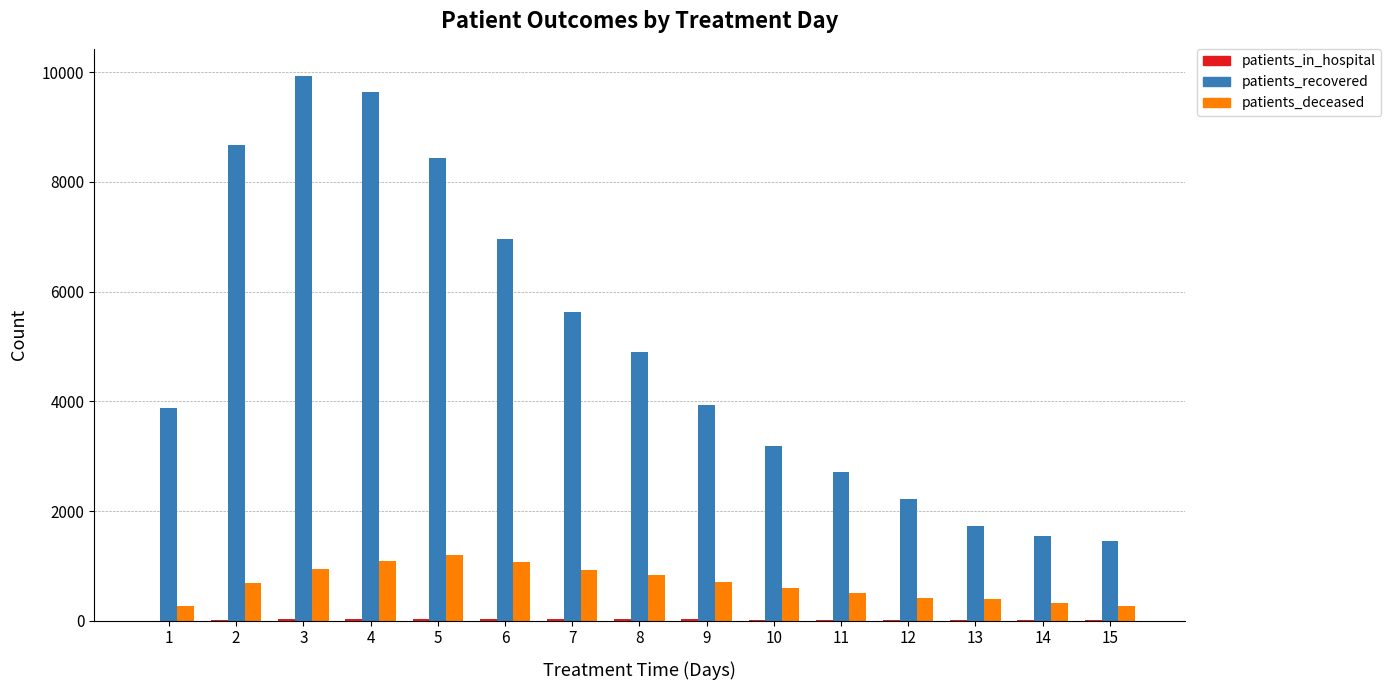

Which series has the largest total across all categories?

patients_recovered